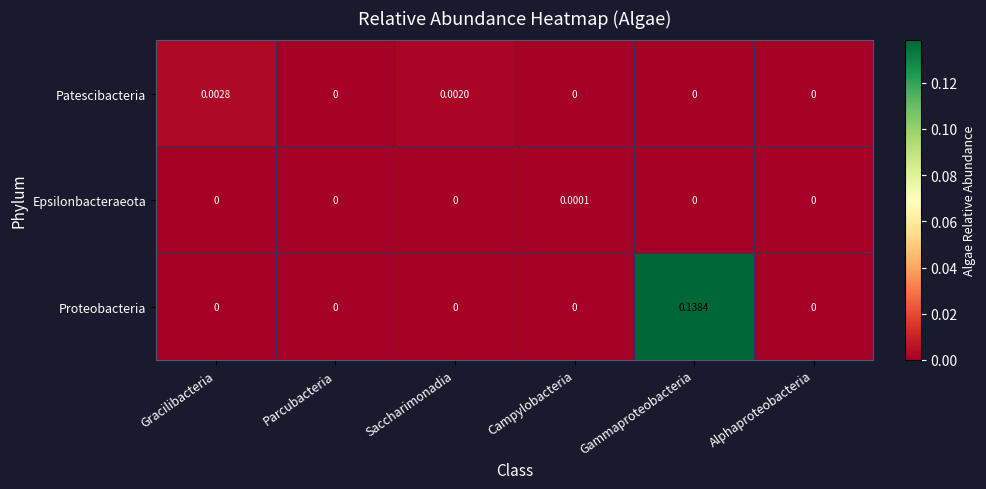

Which series has the largest range (max minus min)?

Proteobacteria